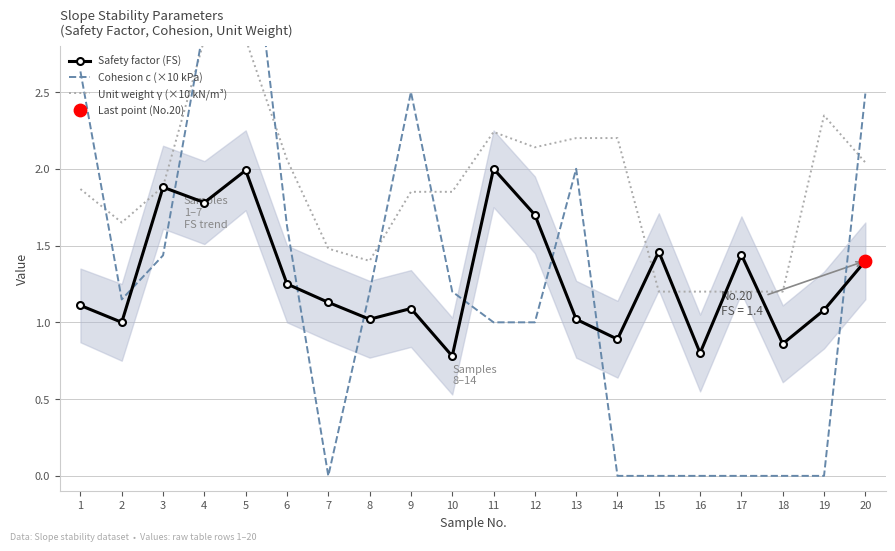

Which series has the largest Y range (max minus min)?

Cohesion c (×10 kPa)